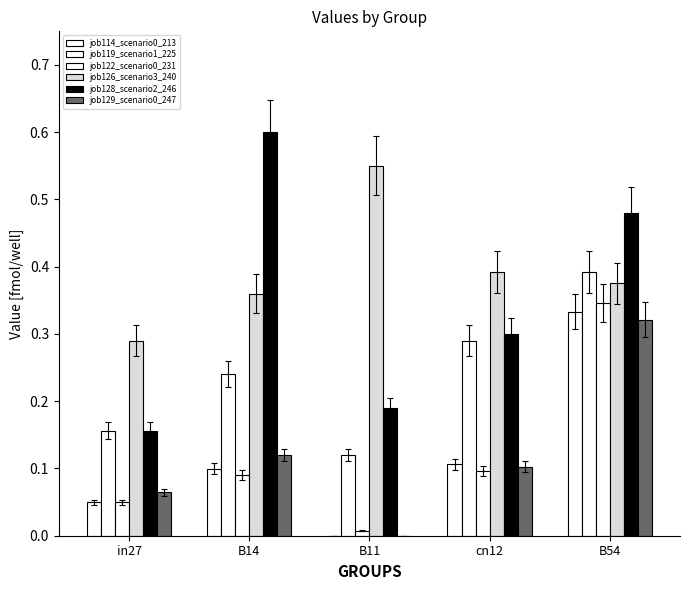

Which series changed the most between in27 and B14?

job128_scenario2_246